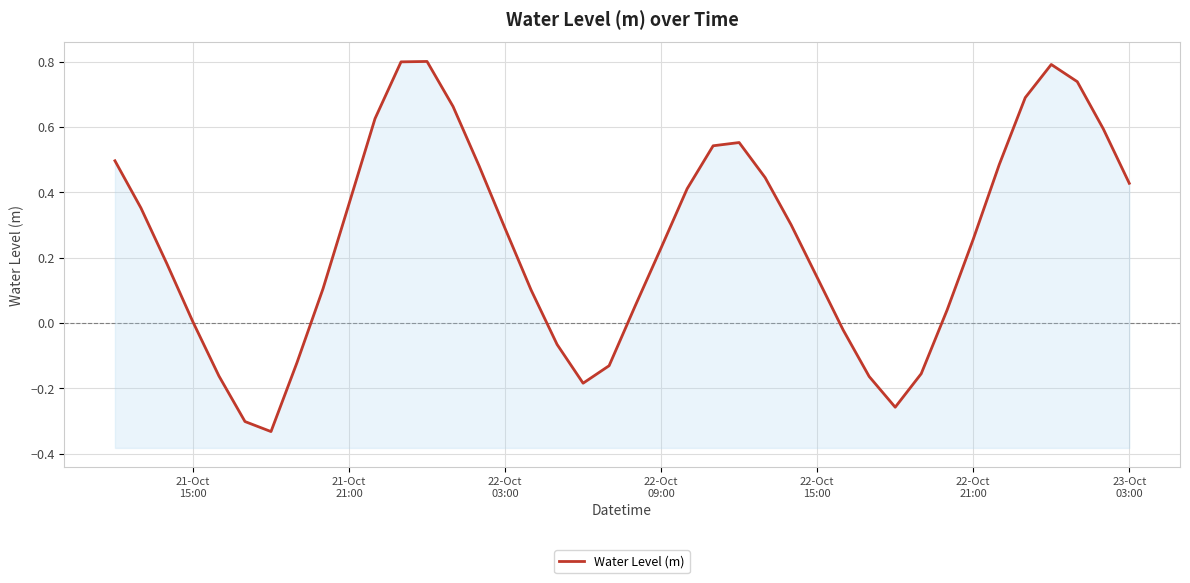

How many lines are shown in the chart?

1